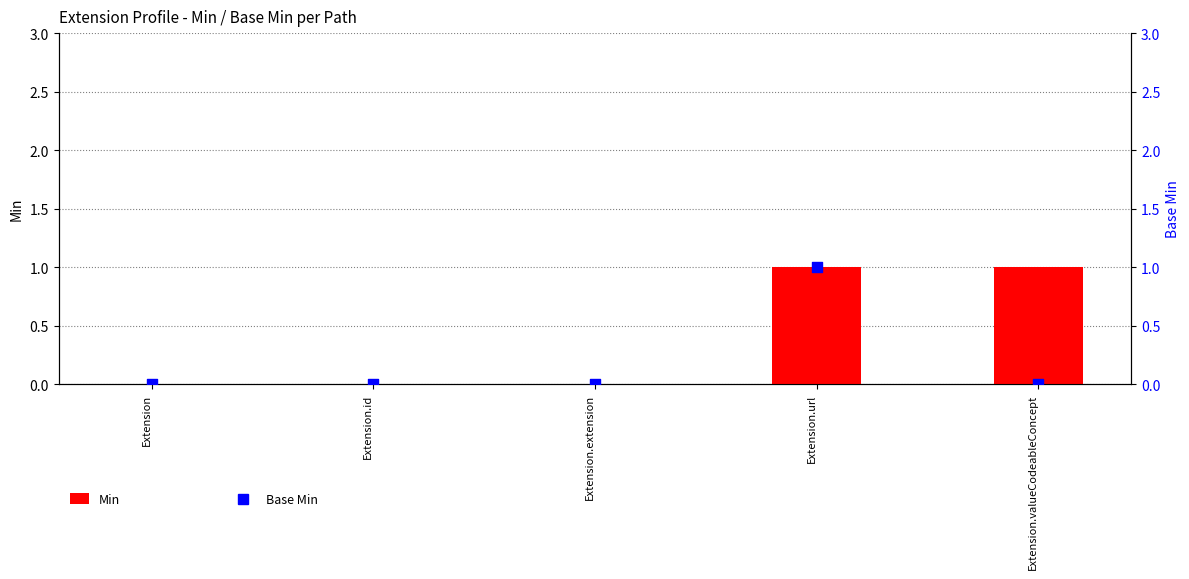

Which series has the largest total across all categories?

Min